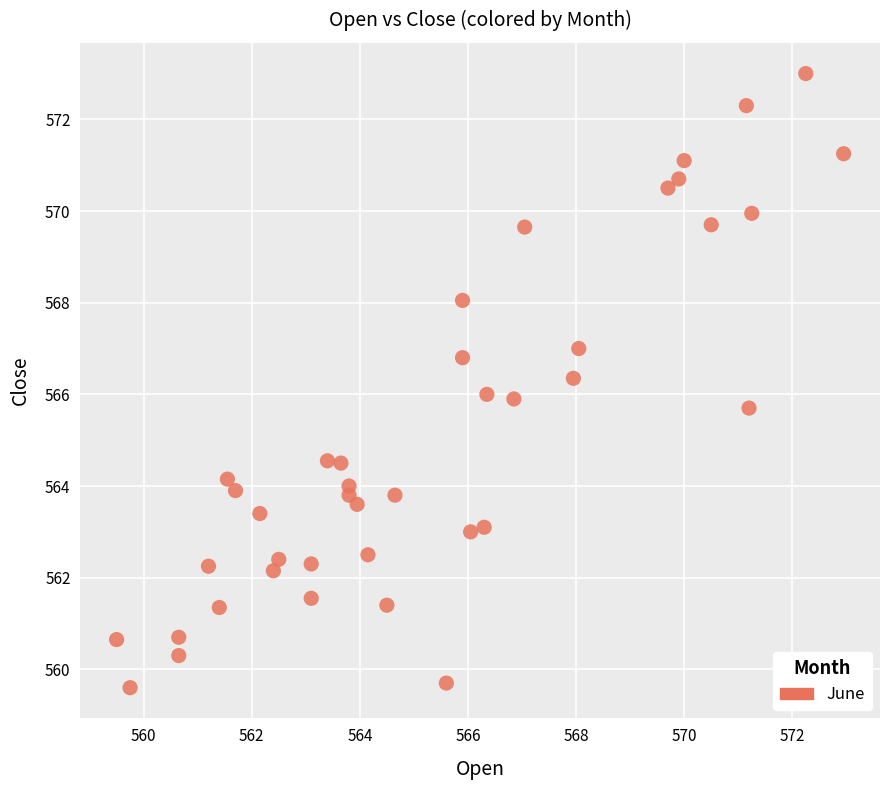

What is the range of X values (max minus min)?

13.5